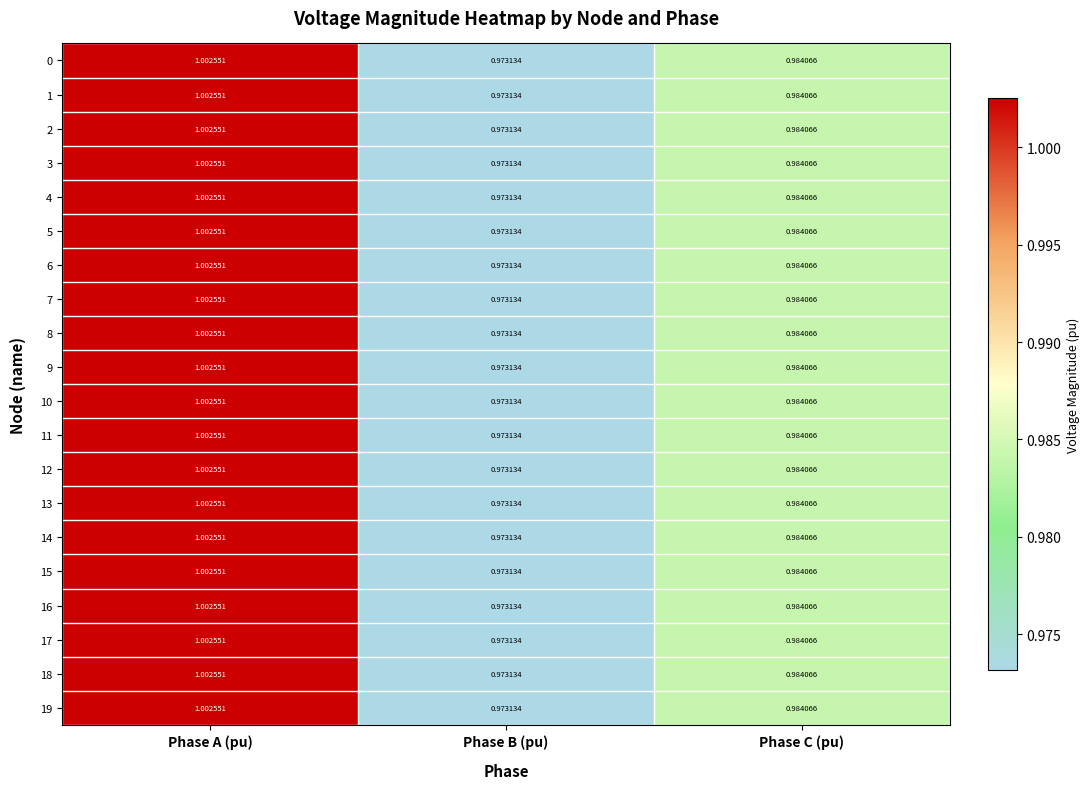

Which category has the highest value in the 12 series?

Phase A (pu)